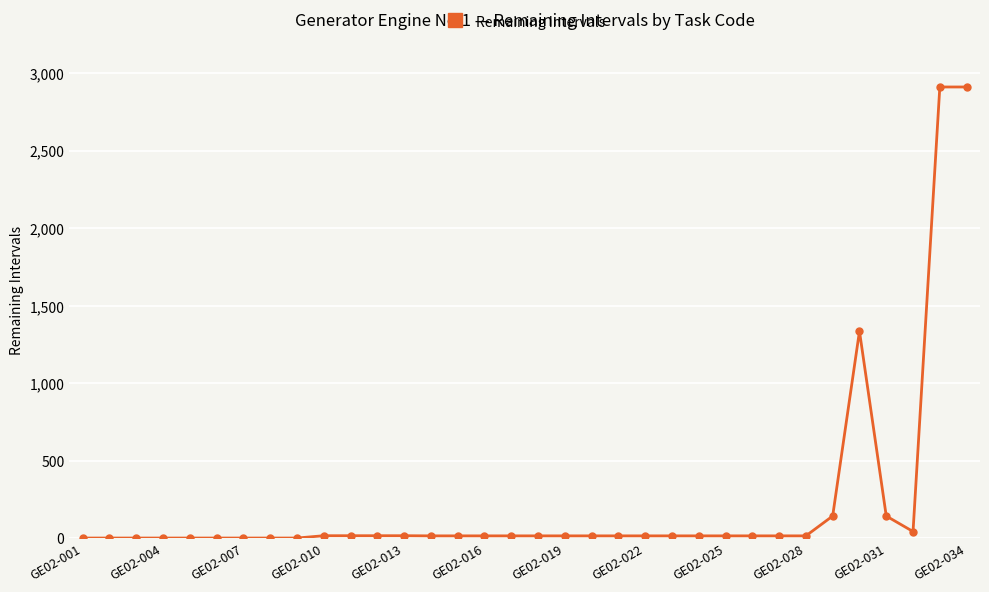

True or false: the data has more than 0 interior local peaks.

True